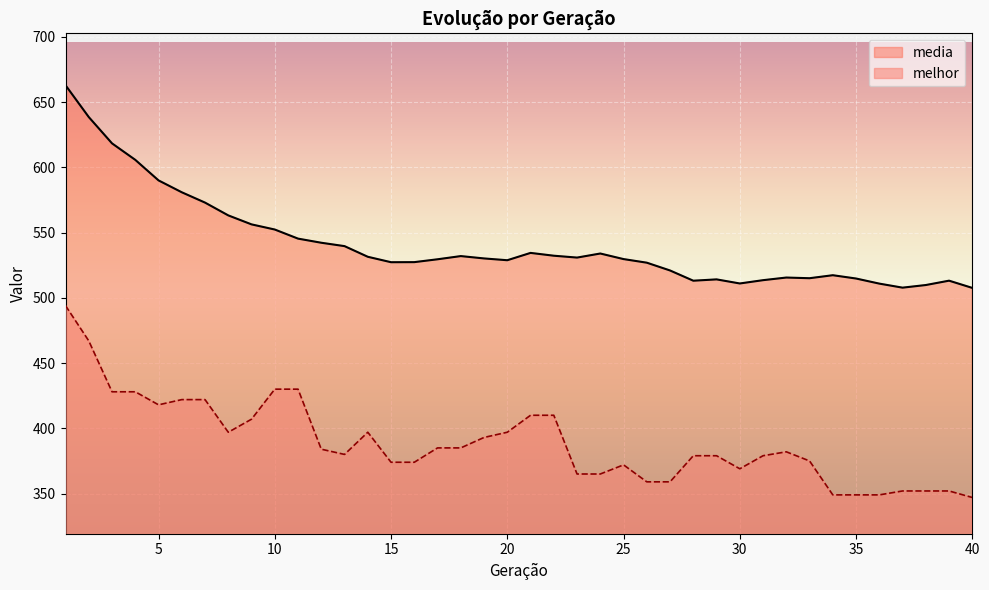

Reading right to left, list all the values displayed in this chart.

media: 40=507.6	39=513.1	38=509.8	37=507.8	36=510.9	35=514.8	34=517.3	33=515.0	32=515.5	31=513.5	30=511.0	29=514.1	28=513.1	27=520.9	26=526.9	25=529.7	24=533.9	23=530.8	22=532.3	21=534.4	20=528.8	19=530.2	18=532.0	17=529.5	16=527.3	15=527.3	14=531.4	13=539.6	12=542.2	11=545.4	10=552.3	9=556.3	8=563.2	7=573.0	6=580.9	5=590.0	4=605.7	3=618.3	2=638.5	1=662.9
melhor: 40=347.0	39=352.0	38=352.0	37=352.0	36=349.0	35=349.0	34=349.0	33=375.0	32=382.0	31=379.0	30=369.0	29=379.0	28=379.0	27=359.0	26=359.0	25=372.0	24=365.0	23=365.0	22=410.0	21=410.0	20=397.0	19=393.0	18=385.0	17=385.0	16=374.0	15=374.0	14=397.0	13=380.0	12=384.0	11=430.0	10=430.0	9=407.0	8=397.0	7=422.0	6=422.0	5=418.0	4=428.0	3=428.0	2=467.0	1=494.0